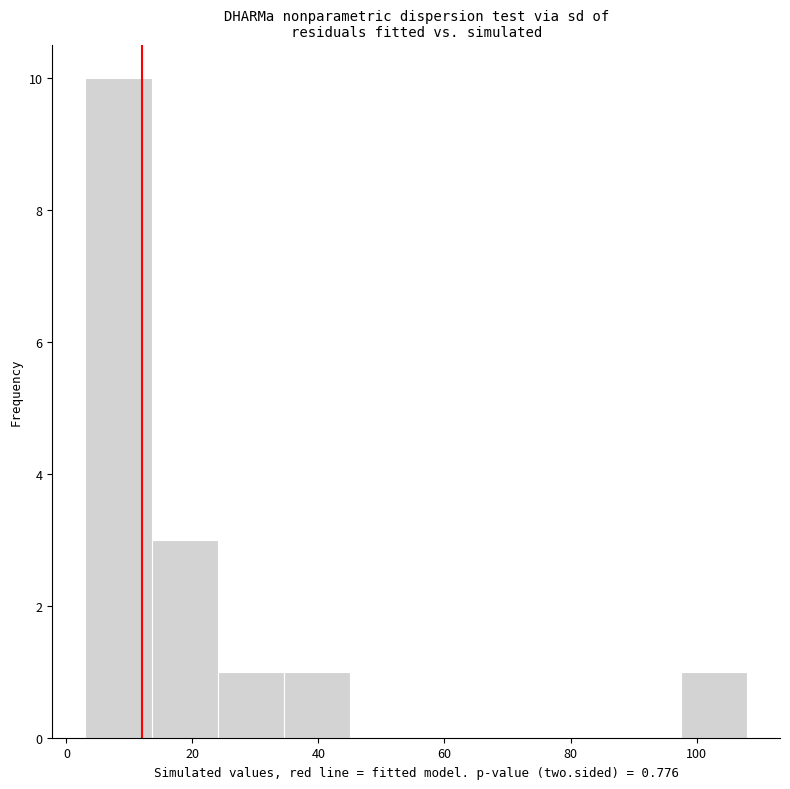

Reading left to right, list every bar in this chart as the range it spans on the x-axis followed by its height. Neither the bar edges nor the heights are printed on the chart, so give them approximately, as read against the axes.

3.0 to 13.5: 10
13.5 to 24.0: 3
24.0 to 34.5: 1
34.5 to 45.0: 1
45.0 to 55.5: 0
55.5 to 66.0: 0
66.0 to 76.5: 0
76.5 to 87.0: 0
87.0 to 97.5: 0
97.5 to 108.0: 1